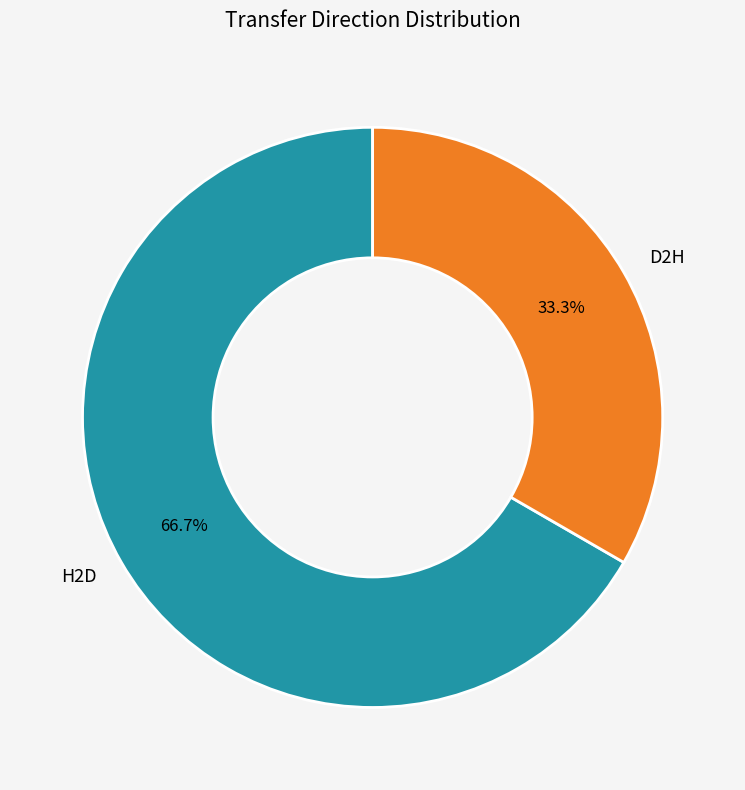

What is the majority slice?

H2D